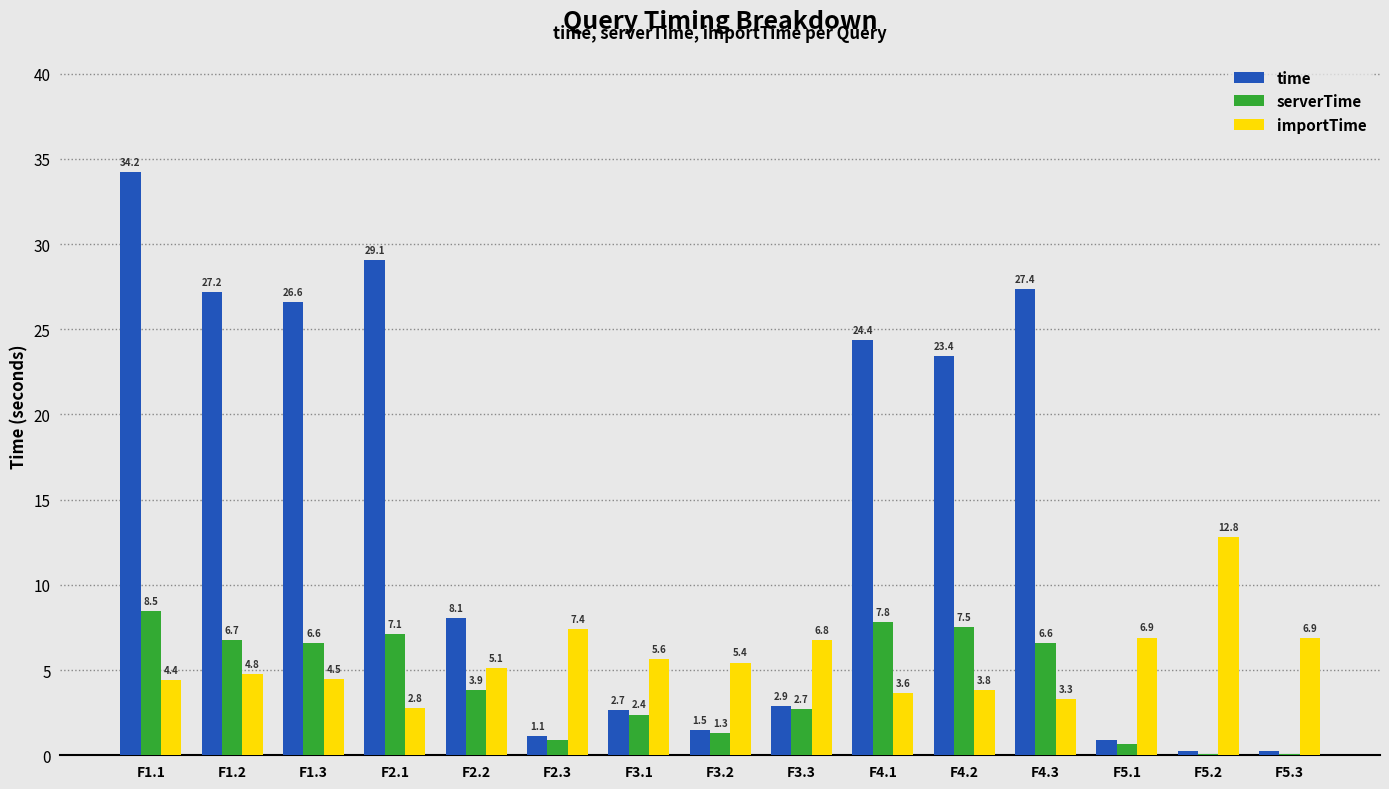

Are the bars grouped side by side (vs. stacked)?

Yes